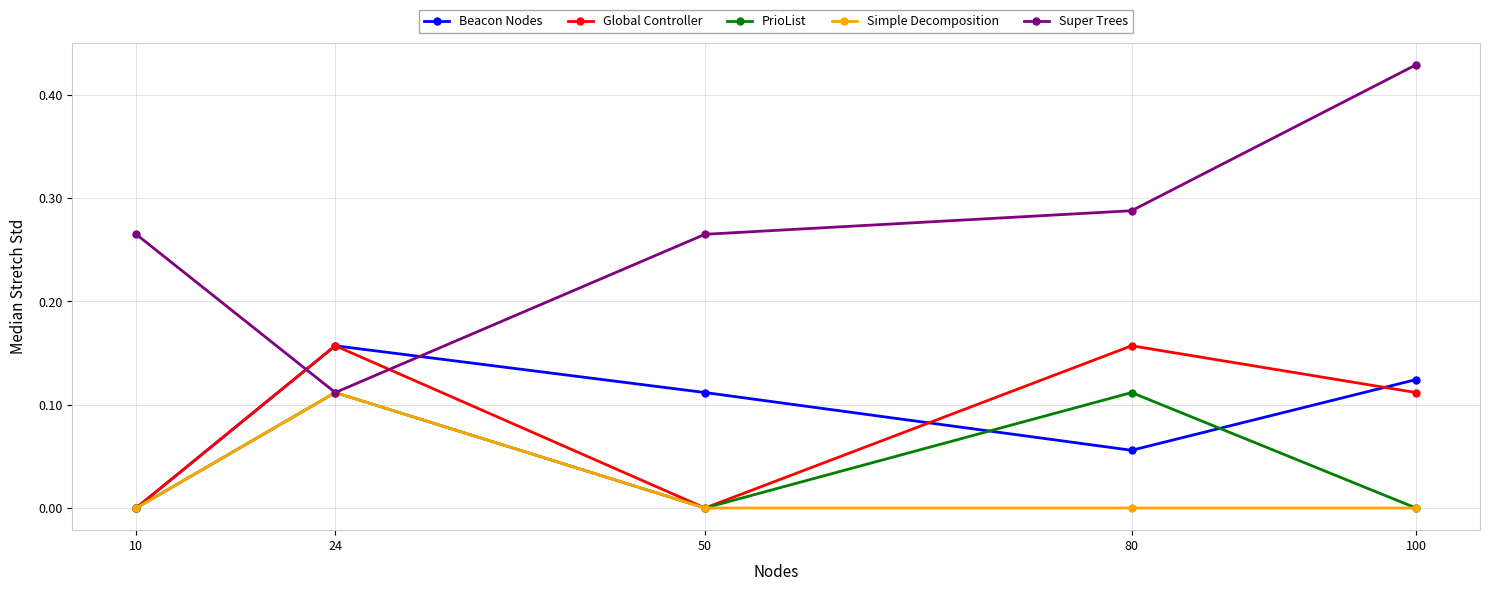

Rank the categories by Beacon Nodes value from highest to lowest.

24, 100, 50, 80, 10